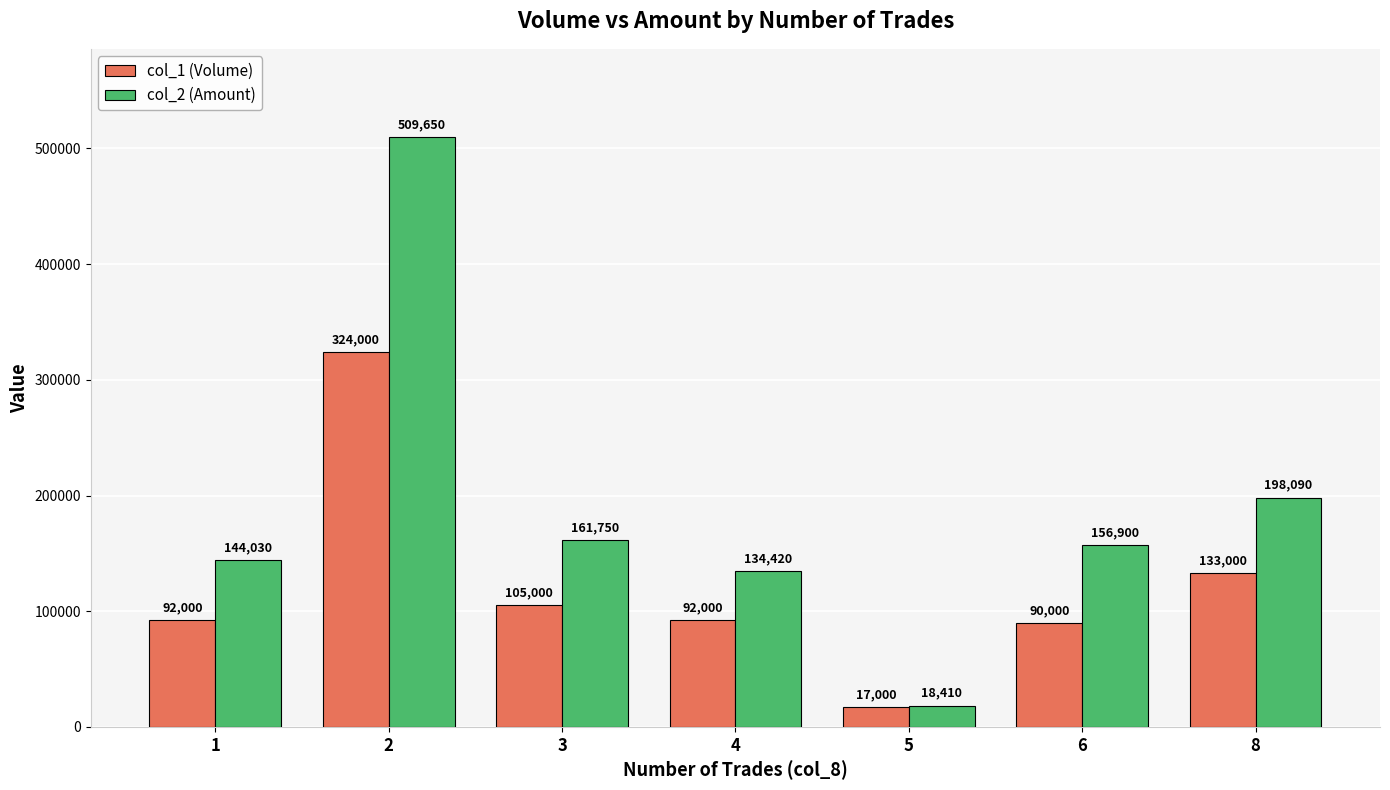

Rank the series by their average value, from highest to lowest.

col_2 (Amount), col_1 (Volume)